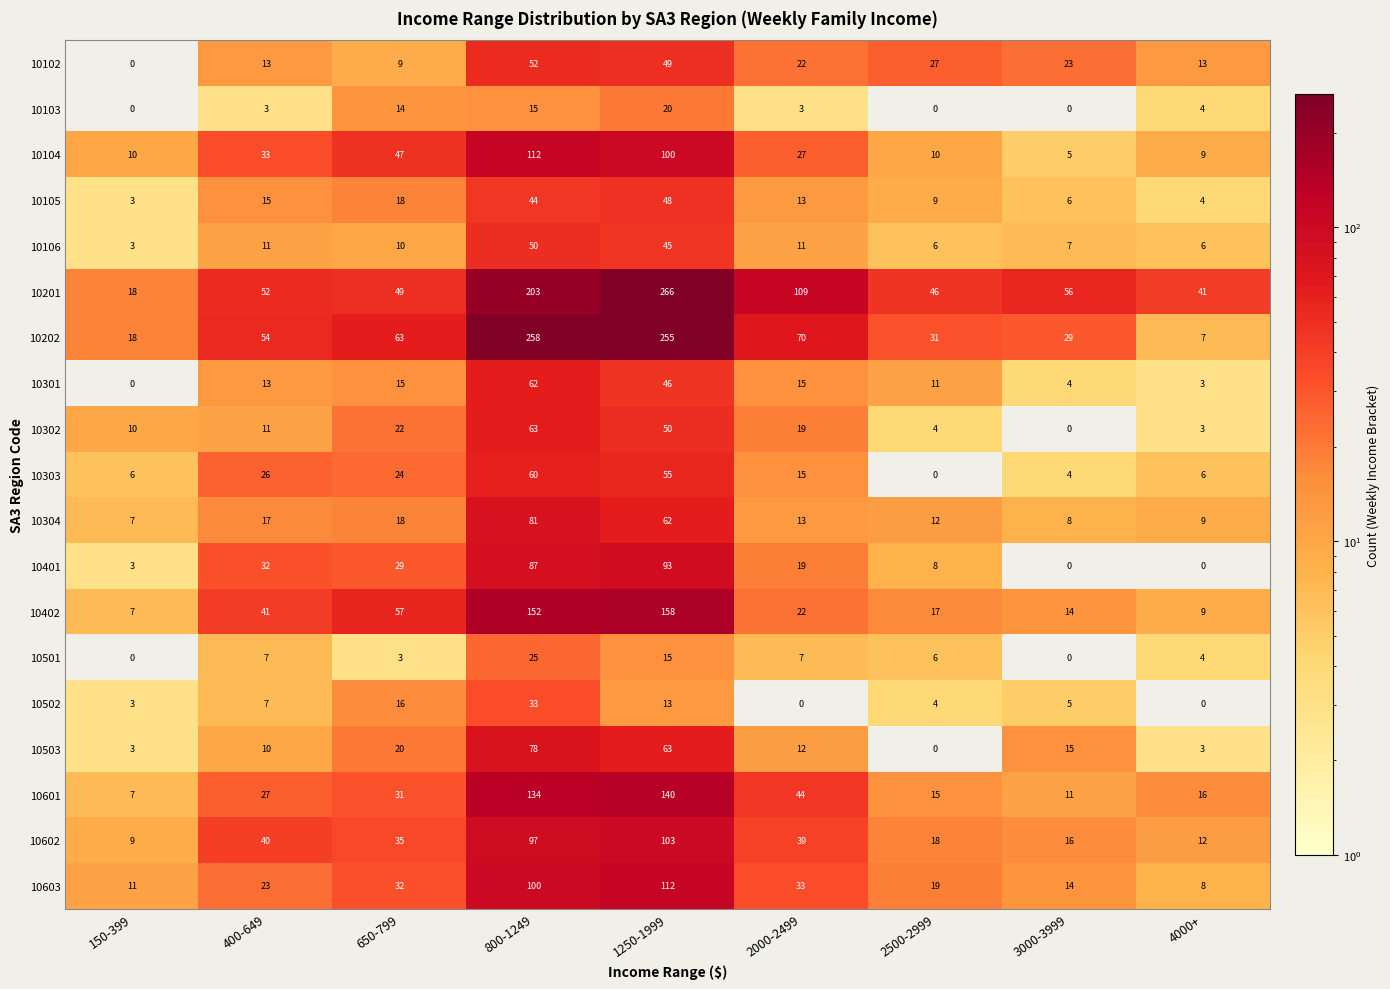

At which category is the sum across all series the highest?

800-1249